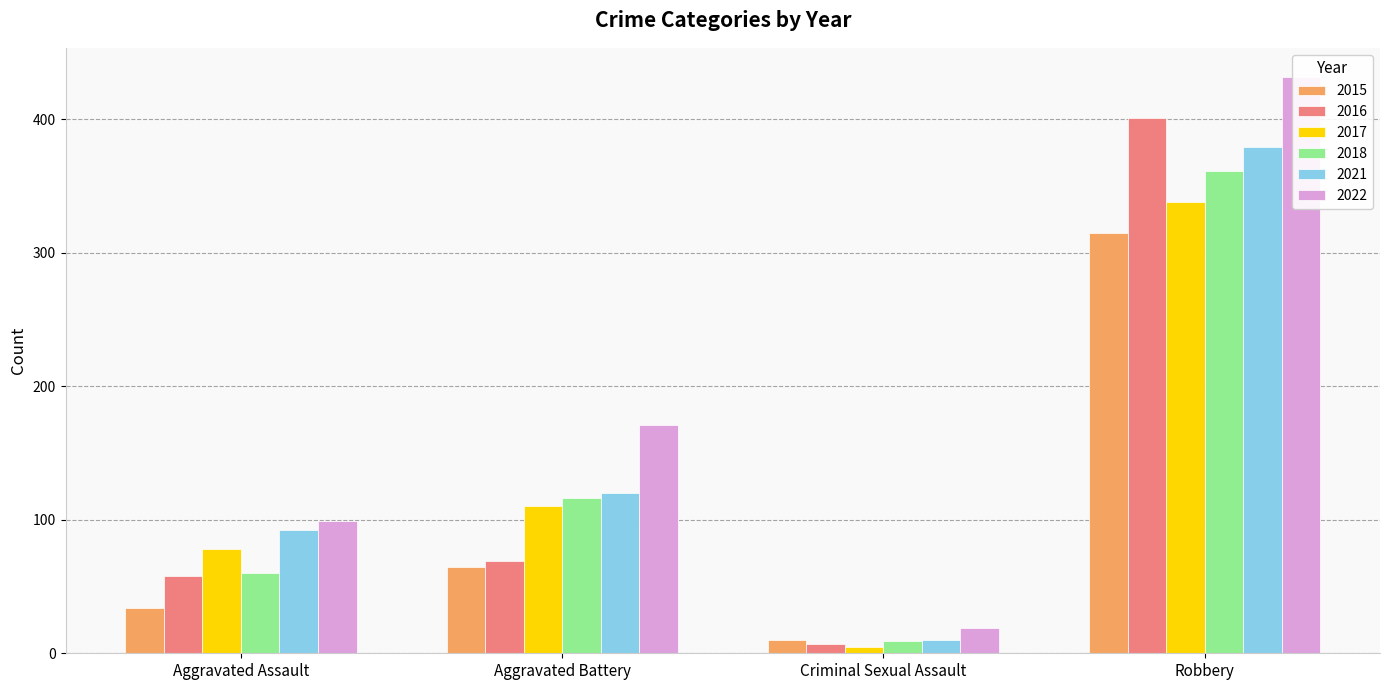

Reading left to right, what are all the values shown in this chart?

2015: 34	65	10	315
2016: 58	69	7	401
2017: 78	110	5	338
2018: 60	116	9	361
2021: 92	120	10	379
2022: 99	171	19	432